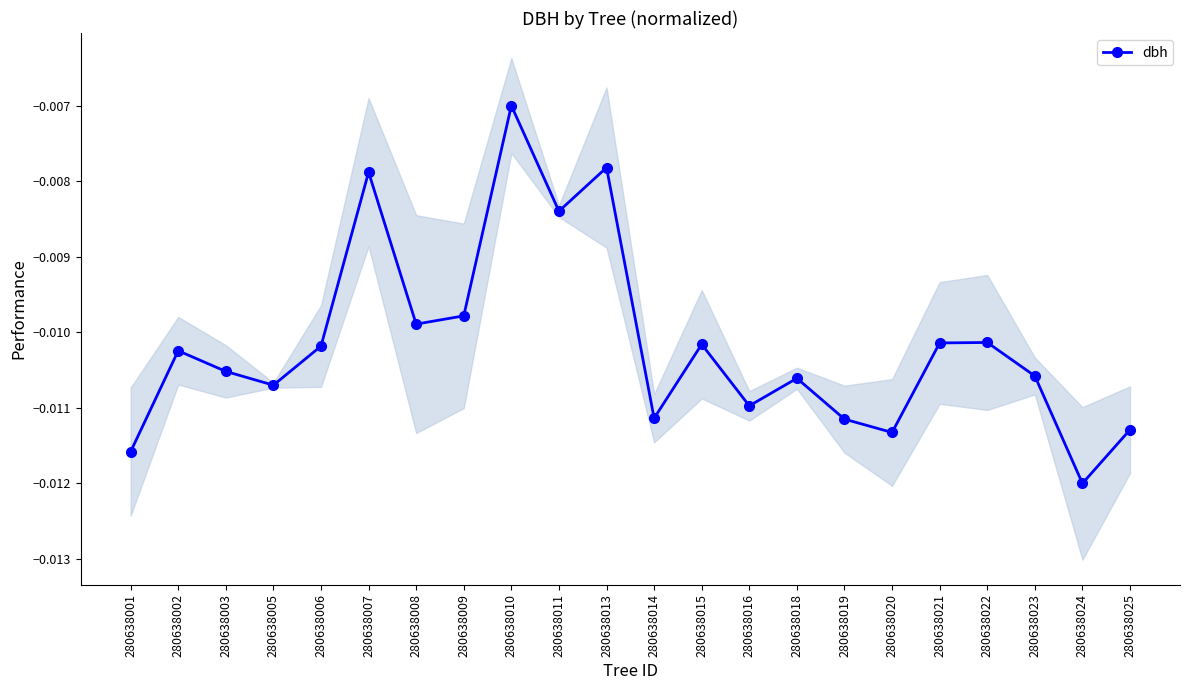

Which has a higher value, 280638015 or 280638023?

280638015